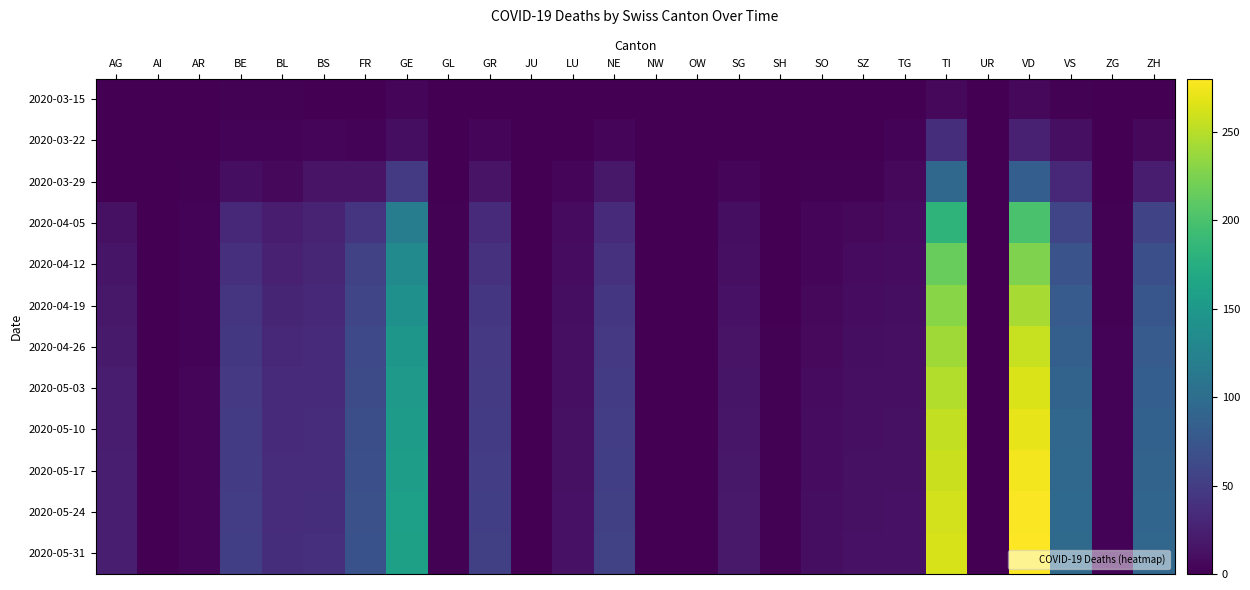

Between AI and JU, which is larger?

AI